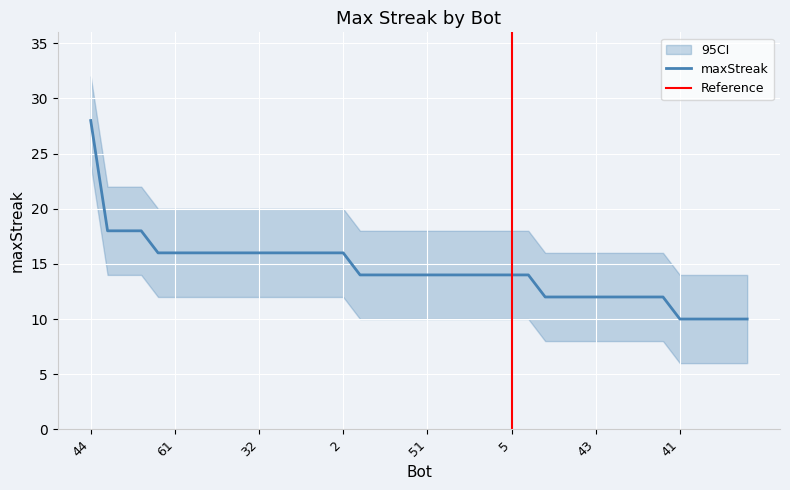

What is the value of the 25th point from the left?

14